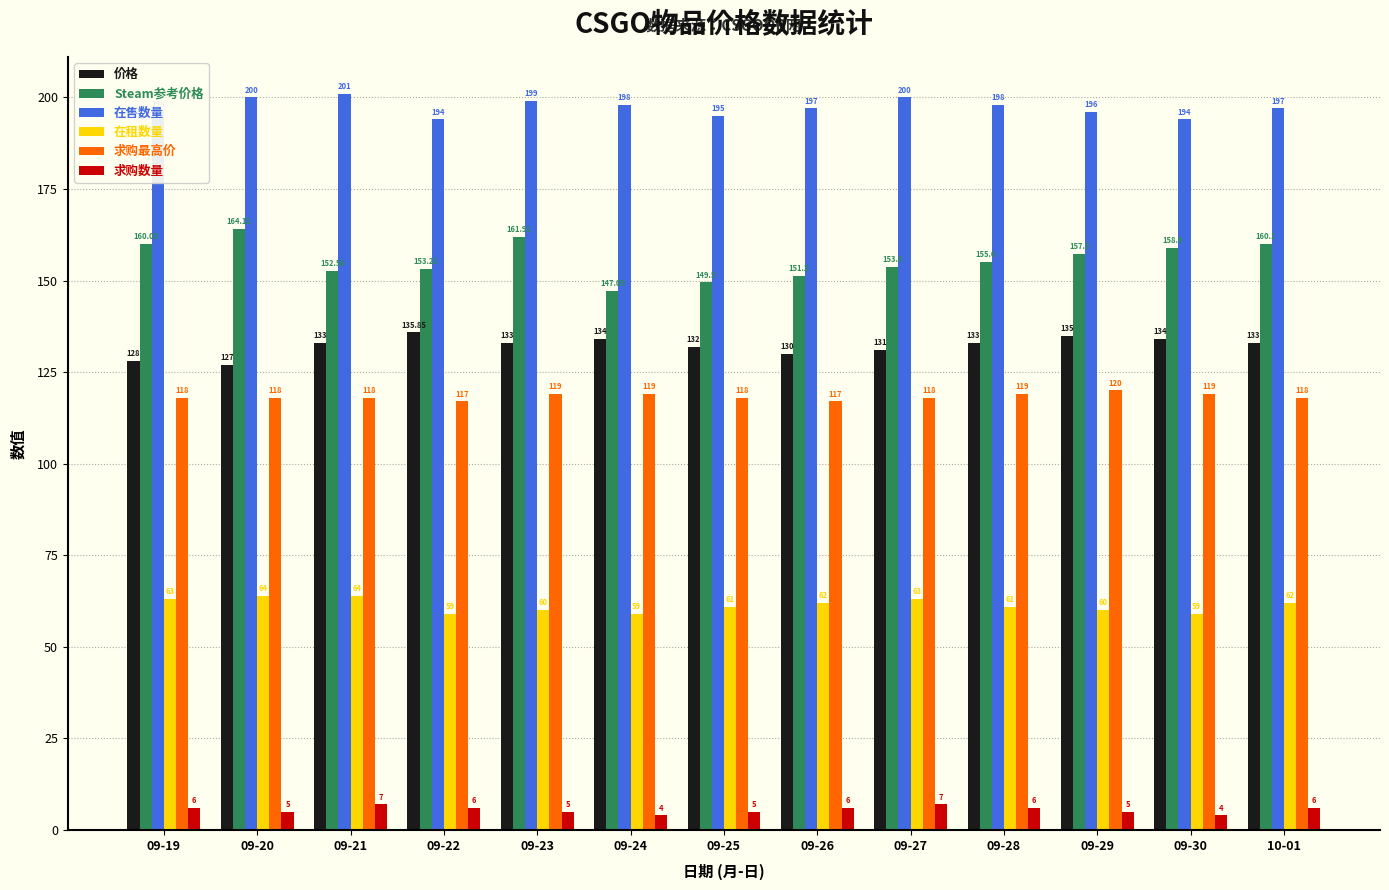

What is the label of the 5th bar from the right?

09-27